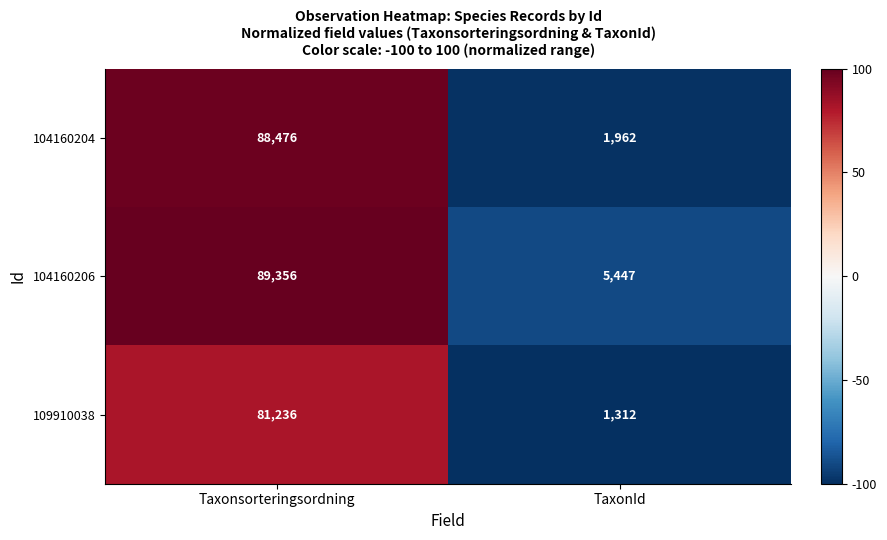

How many series are shown in this chart?

3